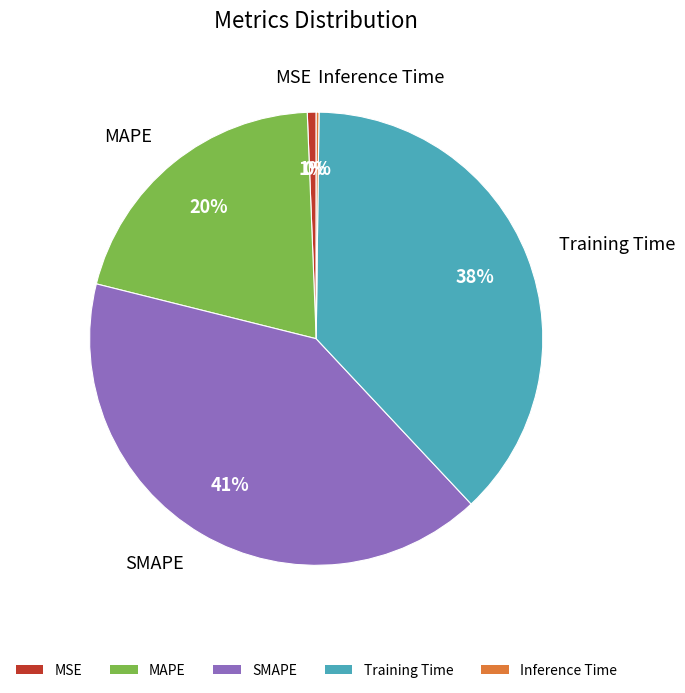

What is the largest slice in the pie chart?

SMAPE